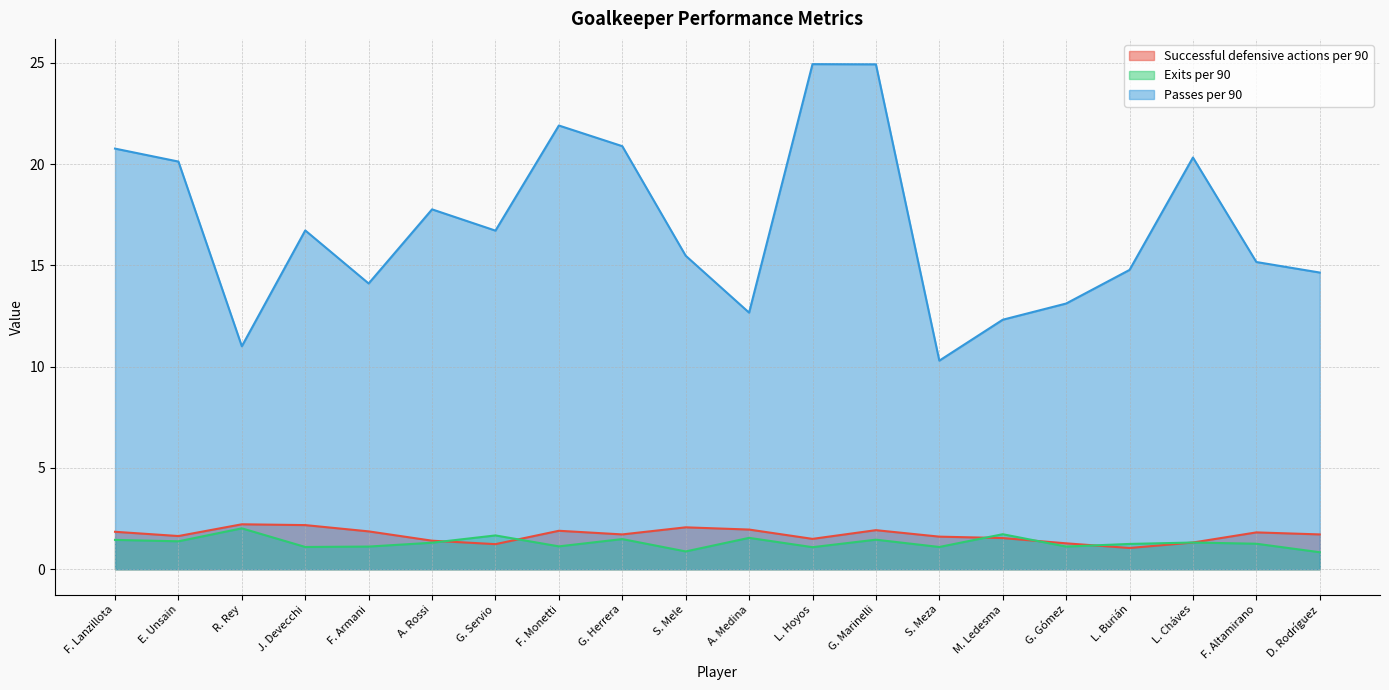

At which category is the sum across all series the highest?

G. Marinelli